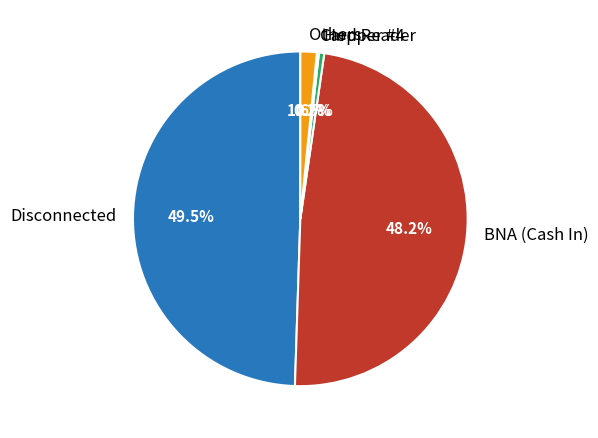

What portion of the pie excludes Hopper #4?

99.5%